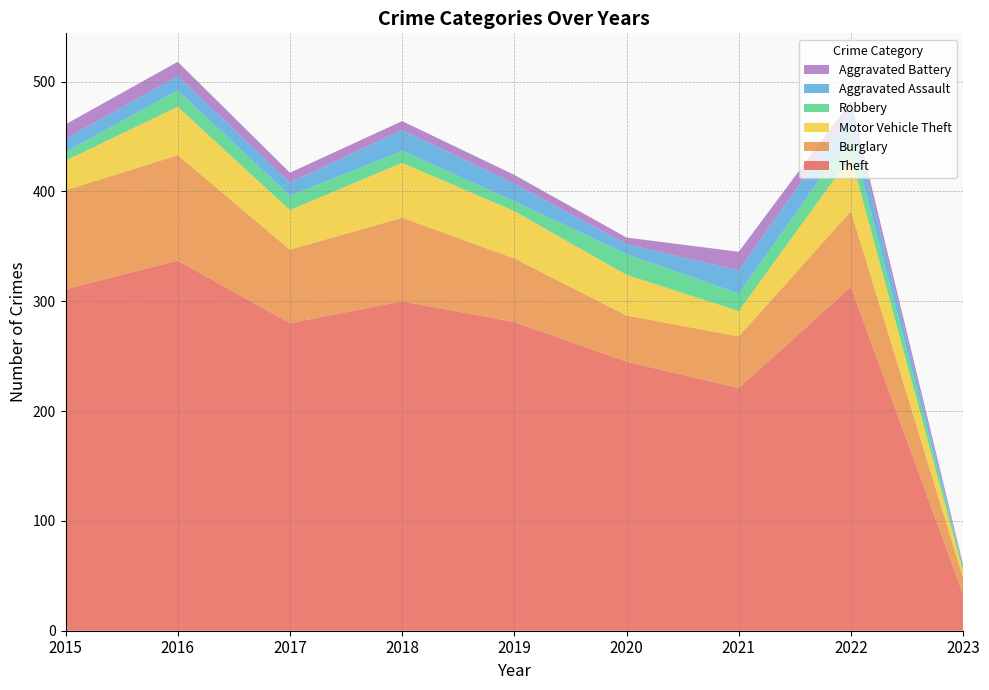

Reading left to right, list all the values displayed in this chart.

Theft: 2015=311	2016=337	2017=280	2018=300	2019=281	2020=245	2021=221	2022=313	2023=33
Burglary: 2015=90	2016=96	2017=67	2018=76	2019=58	2020=42	2021=47	2022=69	2023=15
Motor Vehicle Theft: 2015=27	2016=44	2017=36	2018=50	2019=43	2020=37	2021=23	2022=50	2023=6
Robbery: 2015=8	2016=15	2017=13	2018=11	2019=9	2020=19	2021=16	2022=19	2023=4
Aggravated Assault: 2015=12	2016=13	2017=12	2018=19	2019=16	2020=9	2021=21	2022=22	2023=0
Aggravated Battery: 2015=13	2016=13	2017=9	2018=8	2019=8	2020=6	2021=17	2022=9	2023=2